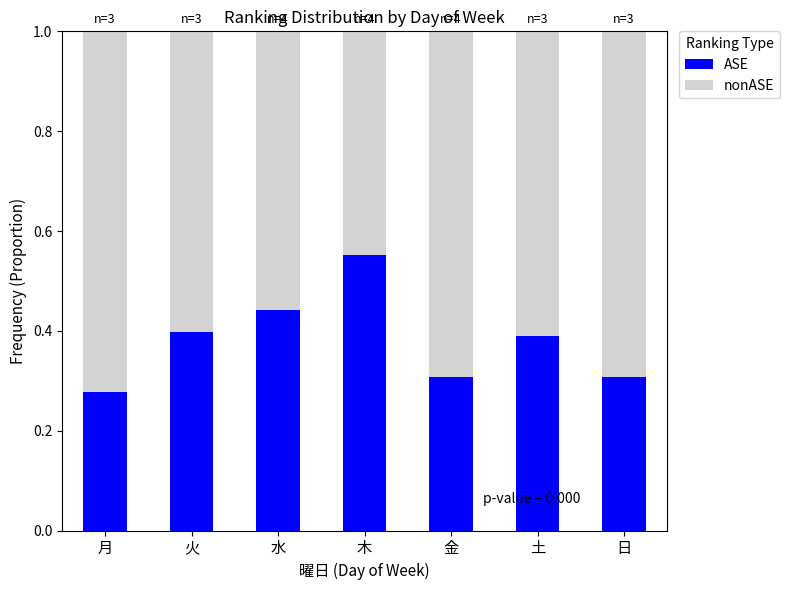

What are all the series names shown in the legend?

ASE, nonASE